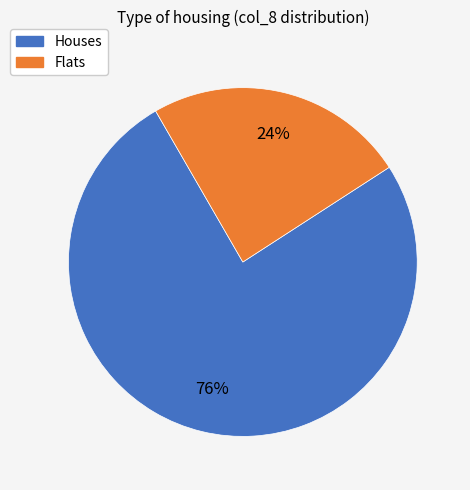

Does any single category account for the majority?

Yes